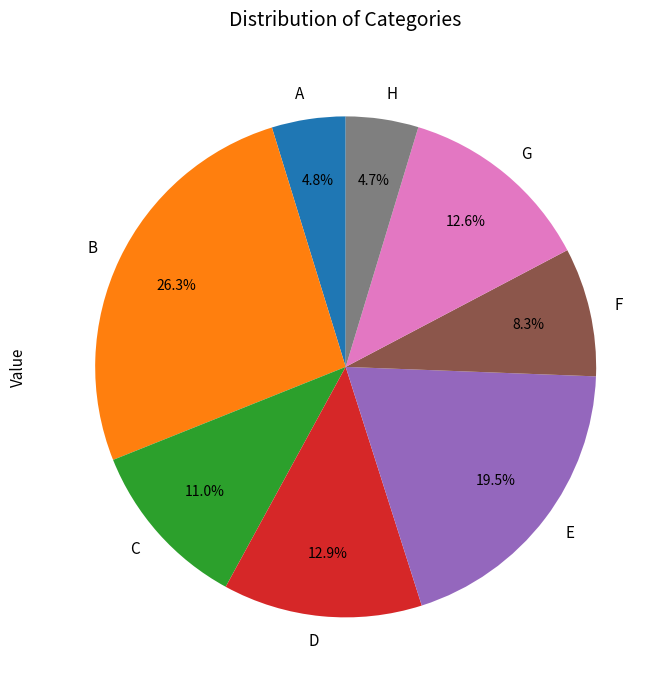

To the nearest percent, what is the difference between the E and C slice percentages?

8%